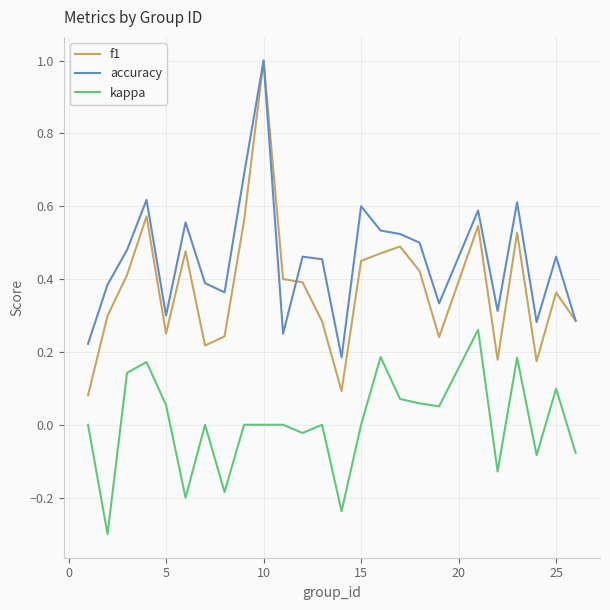

Which series has the largest range (max minus min)?

f1